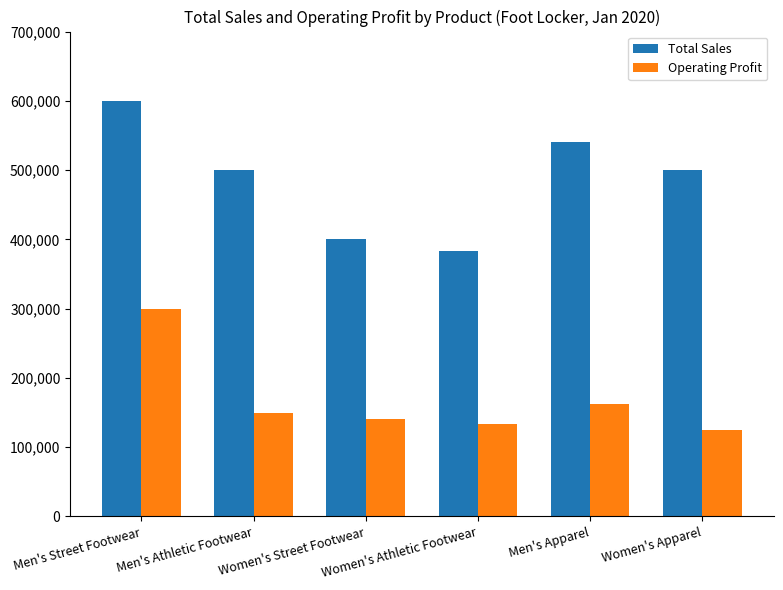

How many bars are there in total?

12